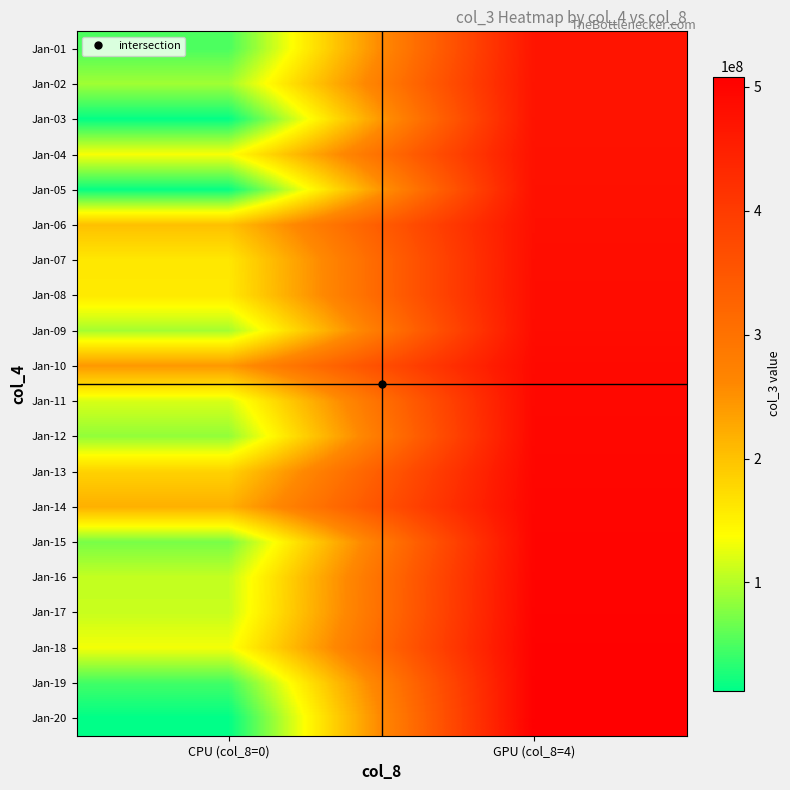

Which has a higher value, GPU (col_8=4) or CPU (col_8=0)?

GPU (col_8=4)